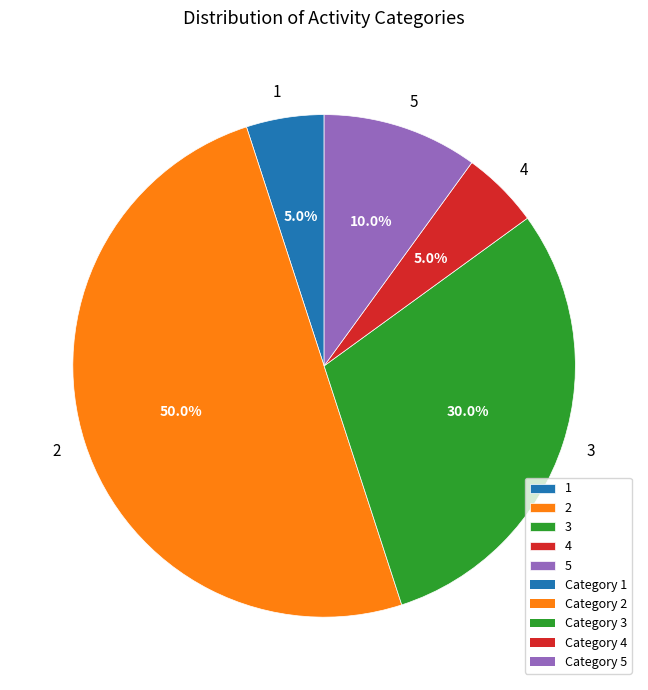

To the nearest percent, what portion does 3 represent?

30%